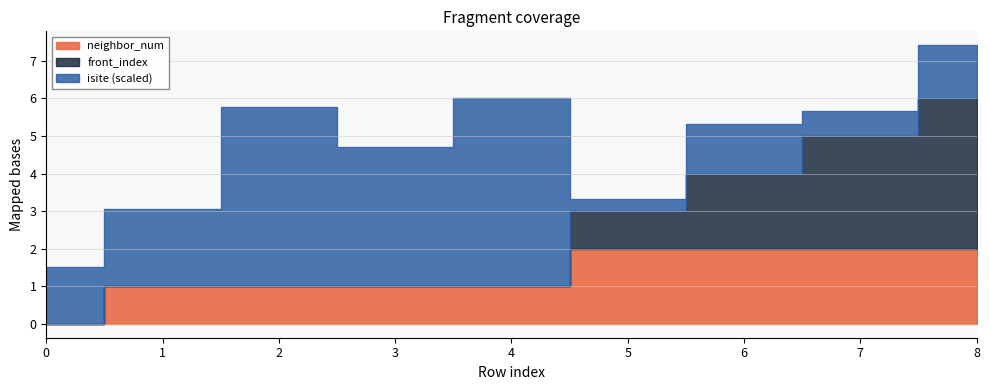

At which label does neighbor_num reach its peak?

5